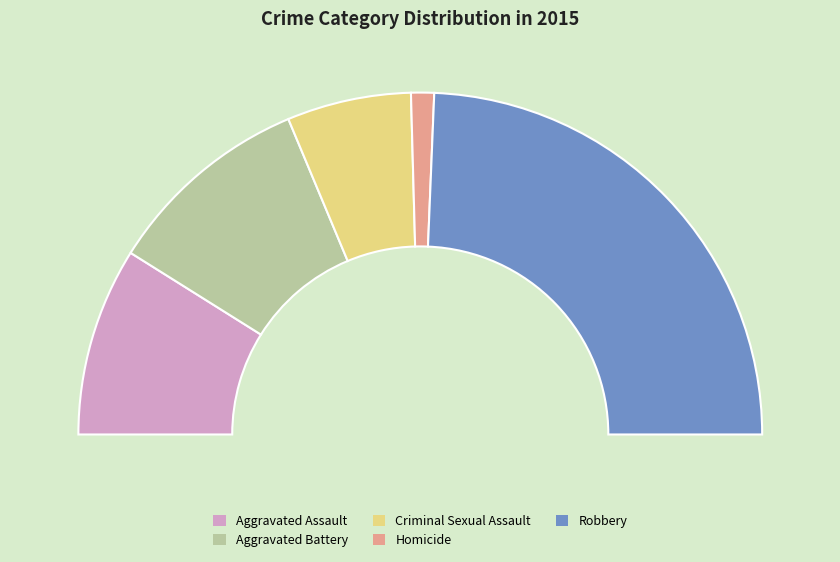

How many segments does this pie chart have?

5